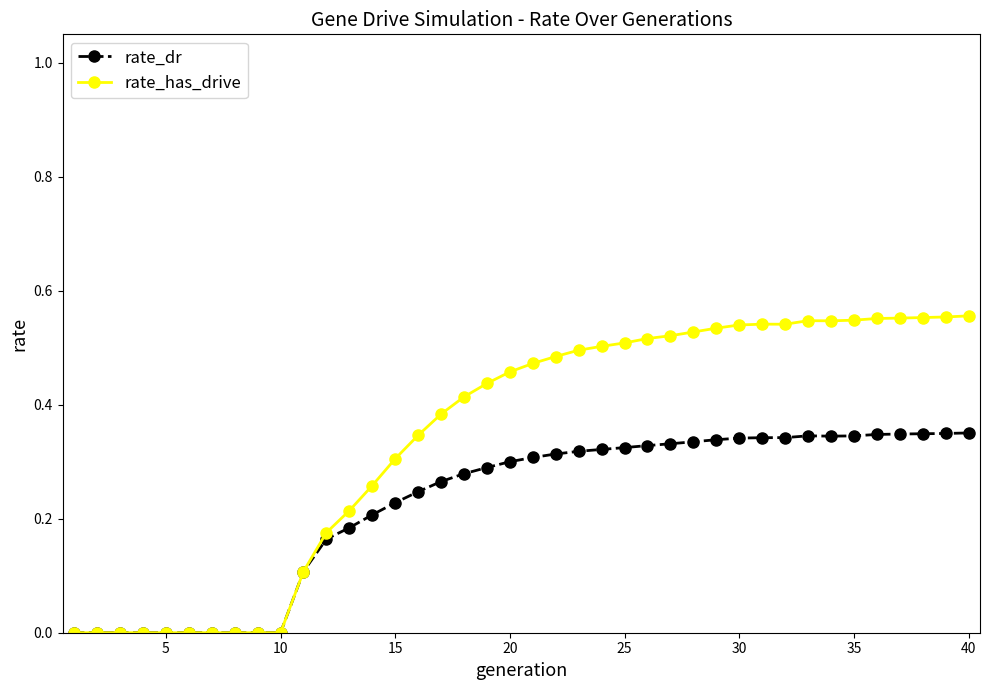

List the series in order of their peak value, highest first.

rate_has_drive, rate_dr